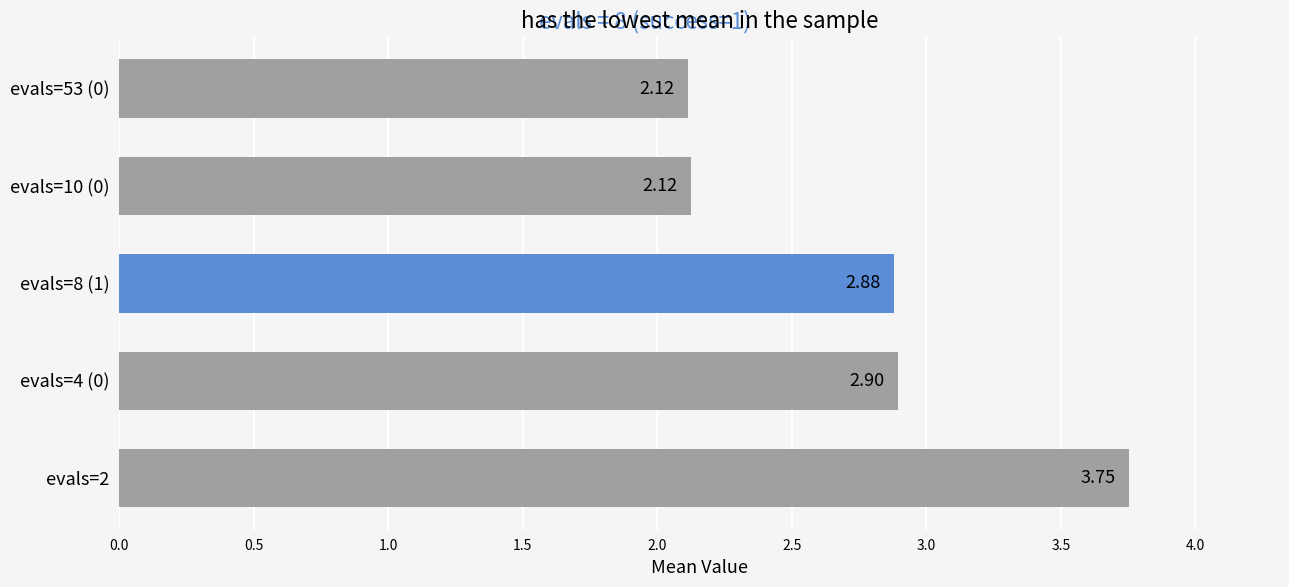

What is the change in value from evals=2 to evals=10 (0)?

-1.6